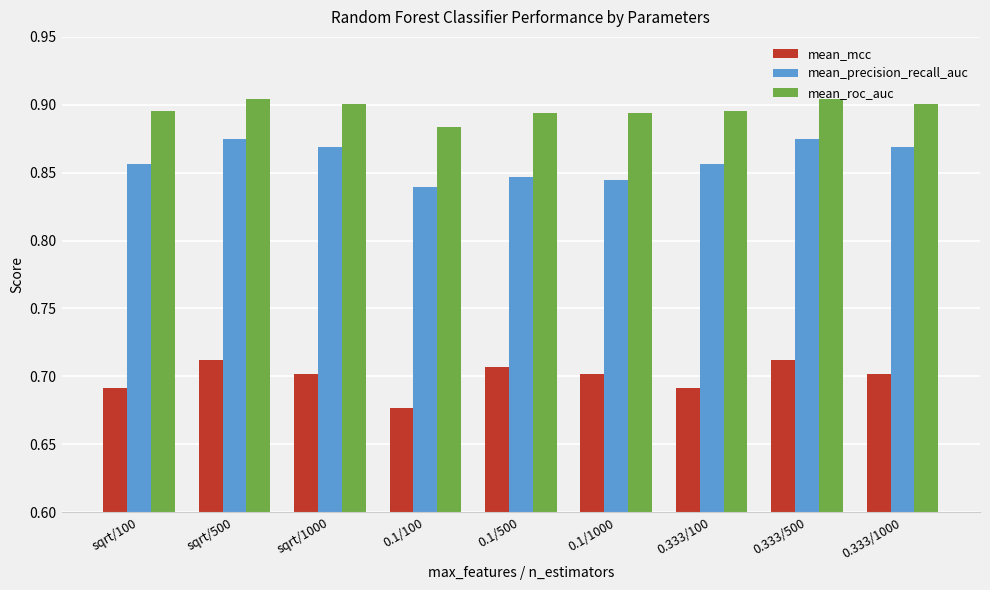

List the series in order of their peak value, lowest first.

mean_mcc, mean_precision_recall_auc, mean_roc_auc